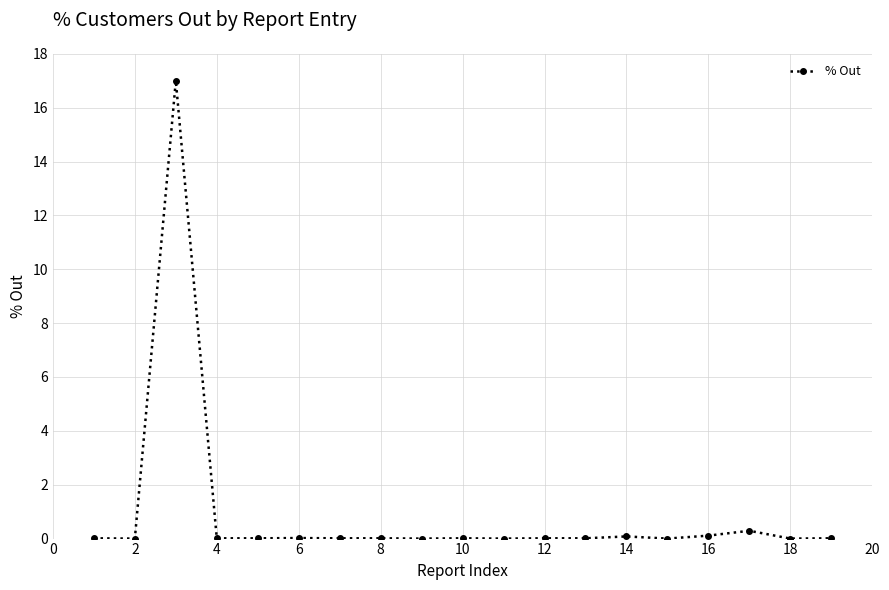

What is the difference between the maximum and minimum values?

17.0